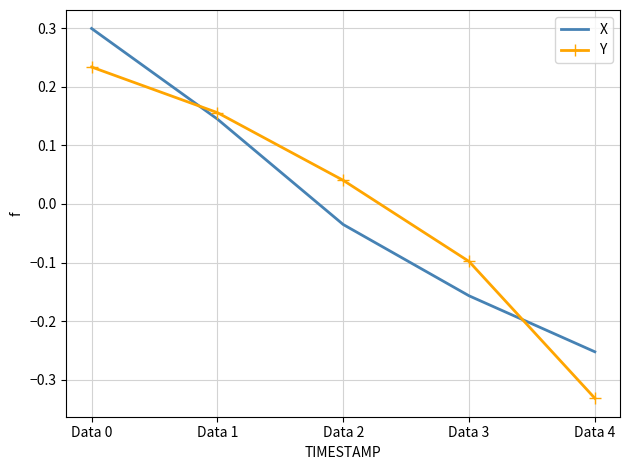

True or false: Y and X cross at least once.

True